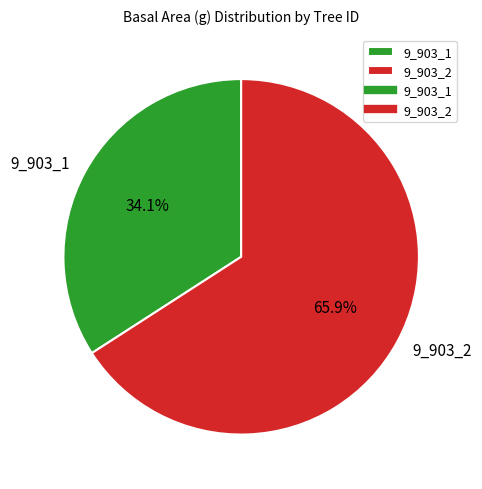

To the nearest percent, what is the difference between the largest and smallest slice percentages?

32%